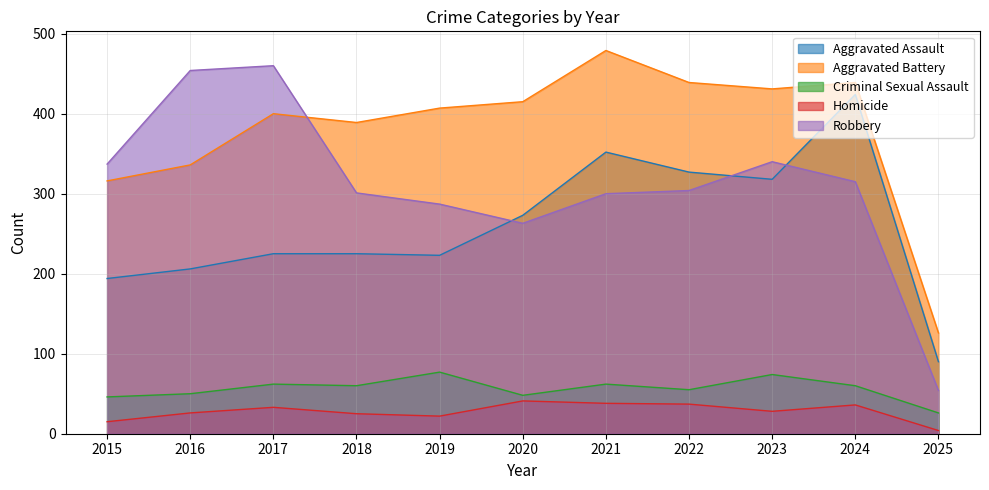

How many distinct data groups are displayed?

5